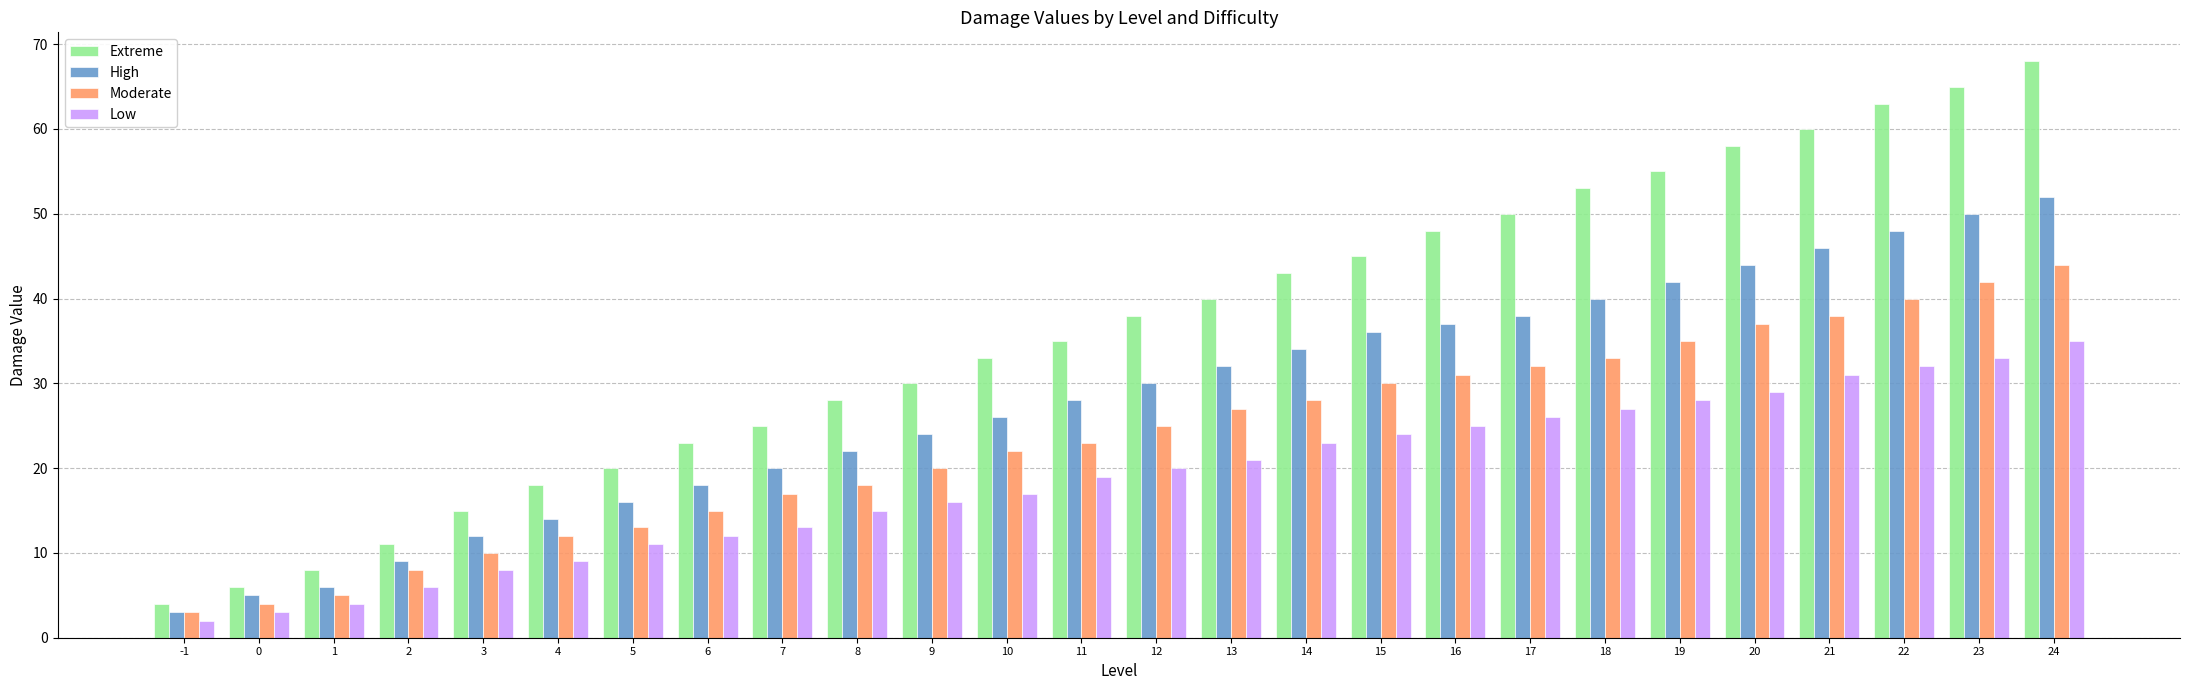

At which category is the sum across all series the highest?

24